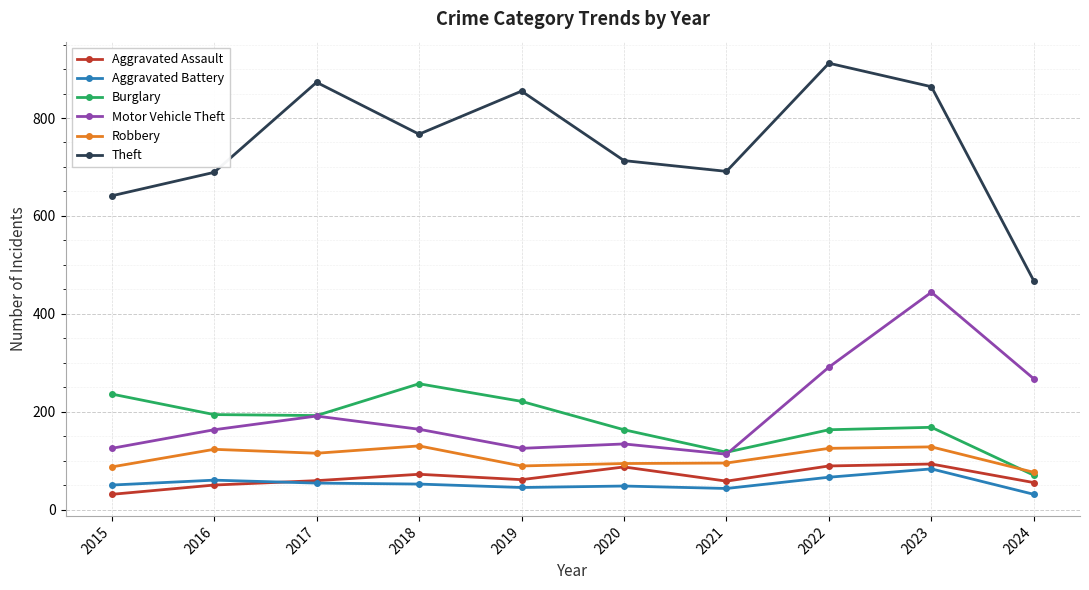

How many interior local peaks does the Aggravated Assault series have?

3